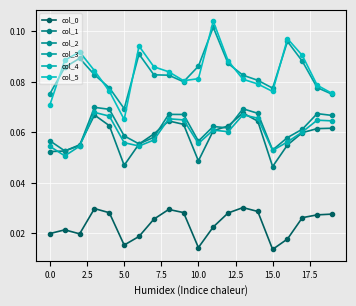

Does the chart have visible grid lines?

Yes